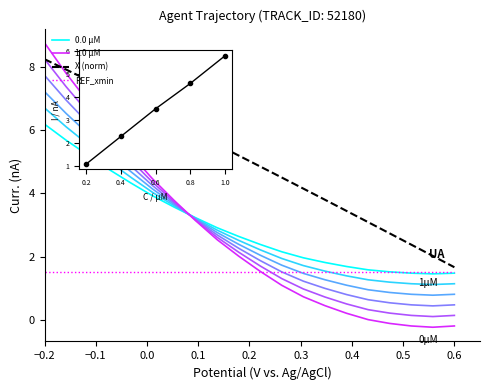

How many interior local valleys does the 1.0 μM series have?

1